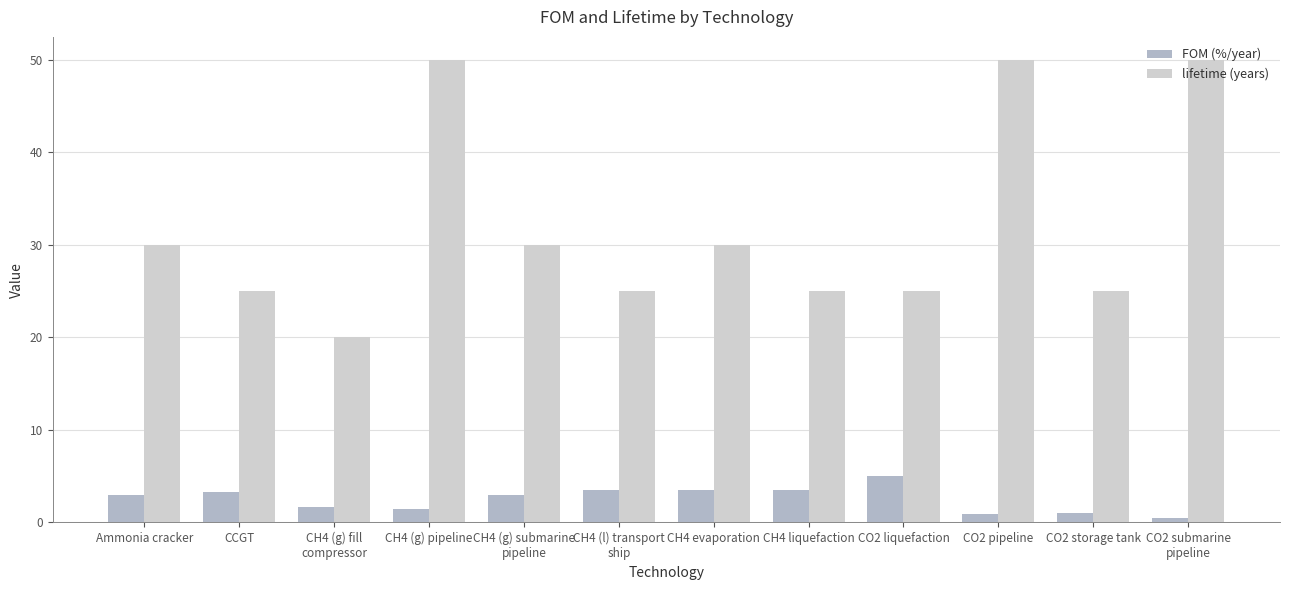

What is the average value of the lifetime (years) series?

32.1